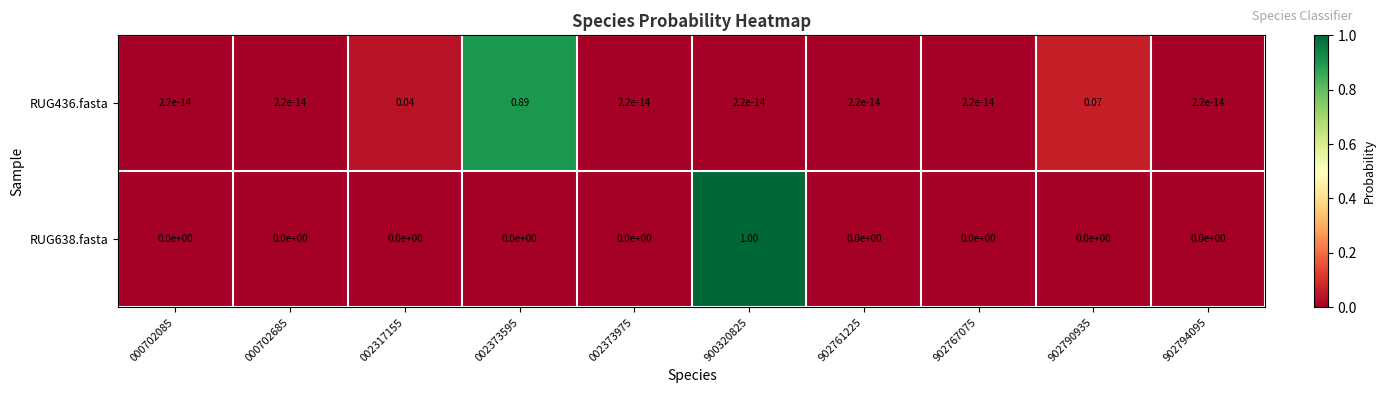

Reading right to left, transcribe all the data shown in this chart.

RUG436.fasta: 902794095=0.0	902790935=0.1	902767075=0.0	902761225=0.0	900320825=0.0	002373975=0.0	002373595=0.9	002317155=0.0	000702685=0.0	000702085=0.0
RUG638.fasta: 902794095=0.0	902790935=0.0	902767075=0.0	902761225=0.0	900320825=1.0	002373975=0.0	002373595=0.0	002317155=0.0	000702685=0.0	000702085=0.0